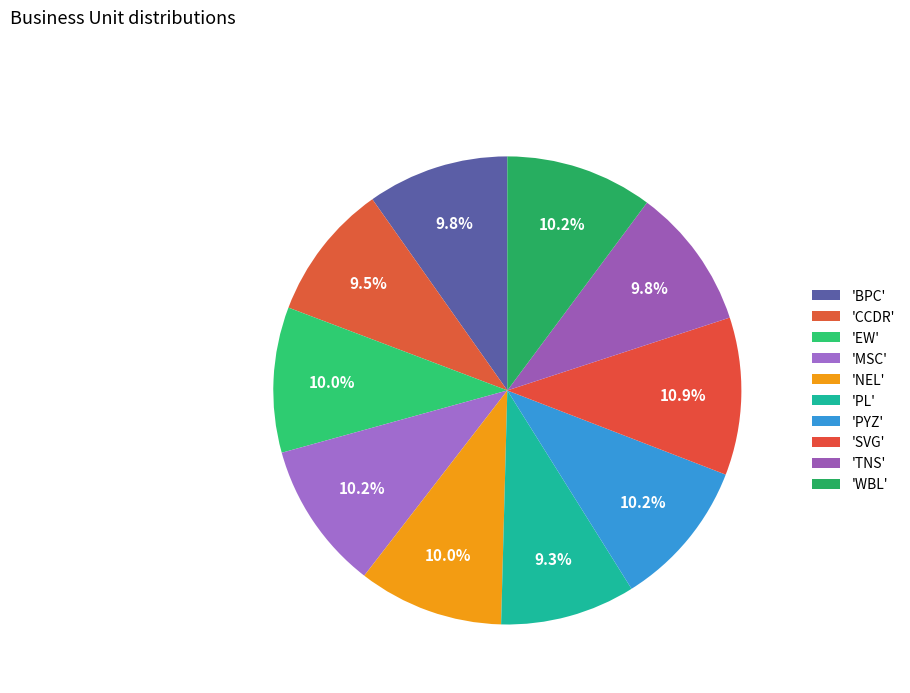

How many segments does this pie chart have?

10